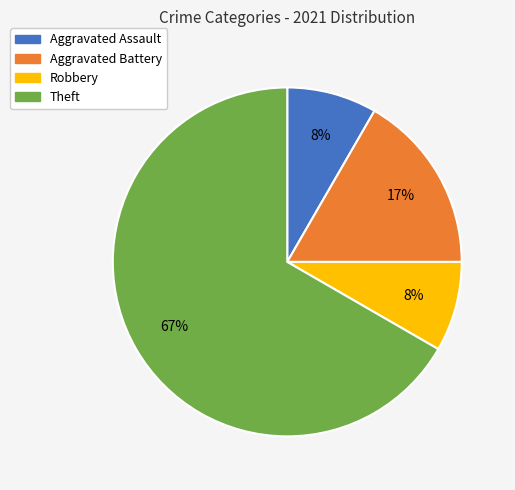

Which category accounts for the majority?

Theft